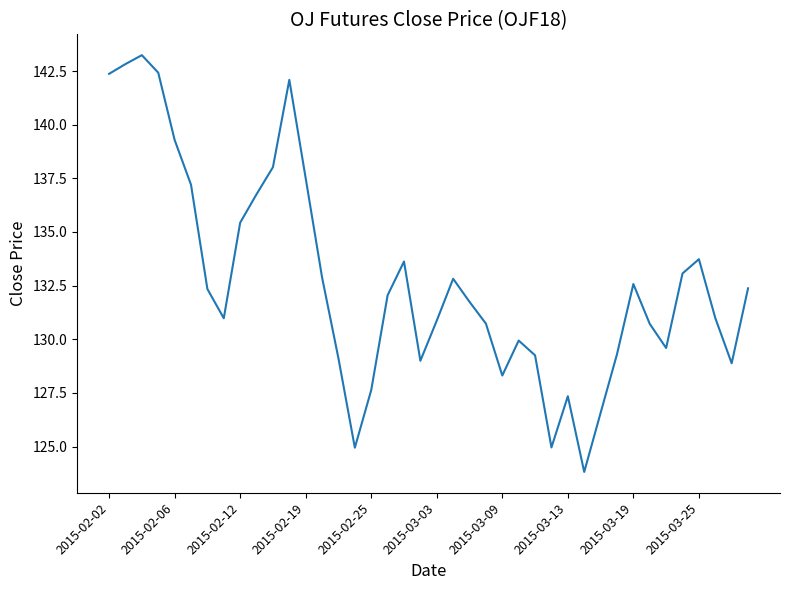

What is the minimum value shown in the chart?

123.8